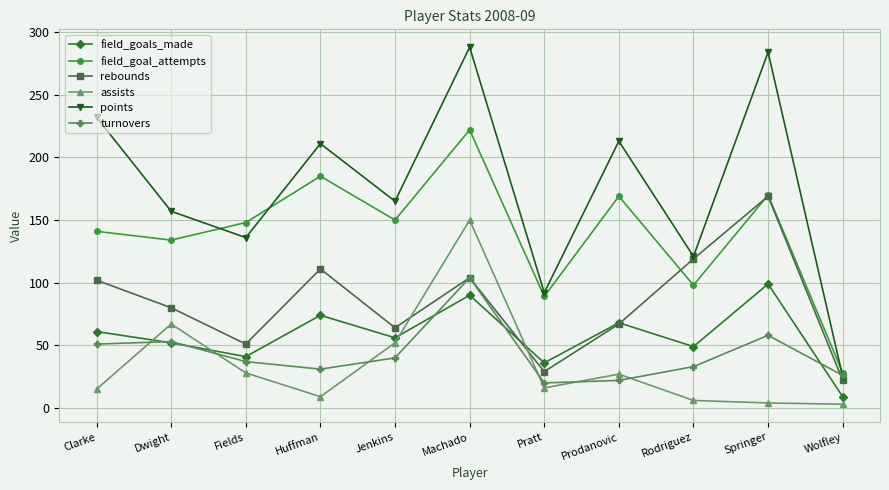

Where do assists and turnovers first cross each other?

Clarke and Dwight